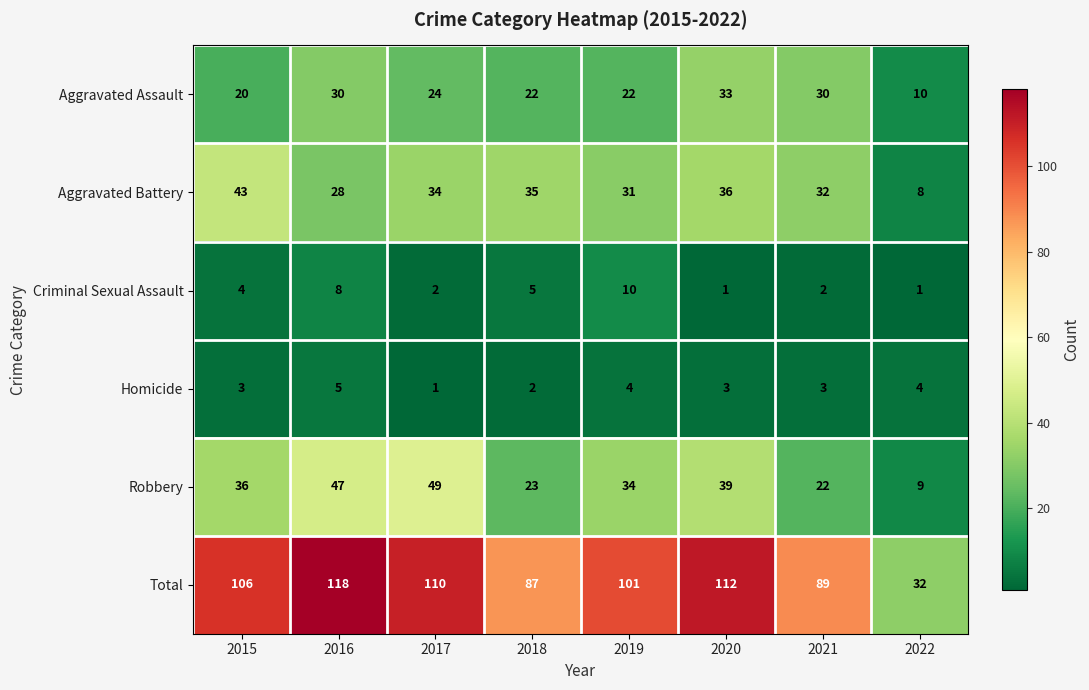

The Robbery series shows 34 at 2019. True or false?

True